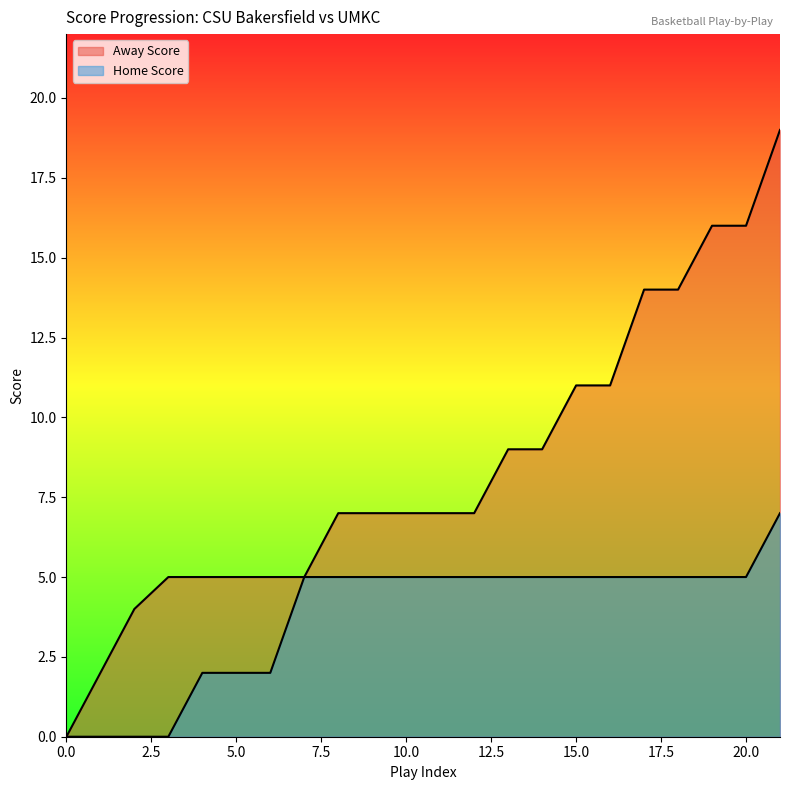

What is the difference between the maximum and second lowest values in the Away Score series?

17